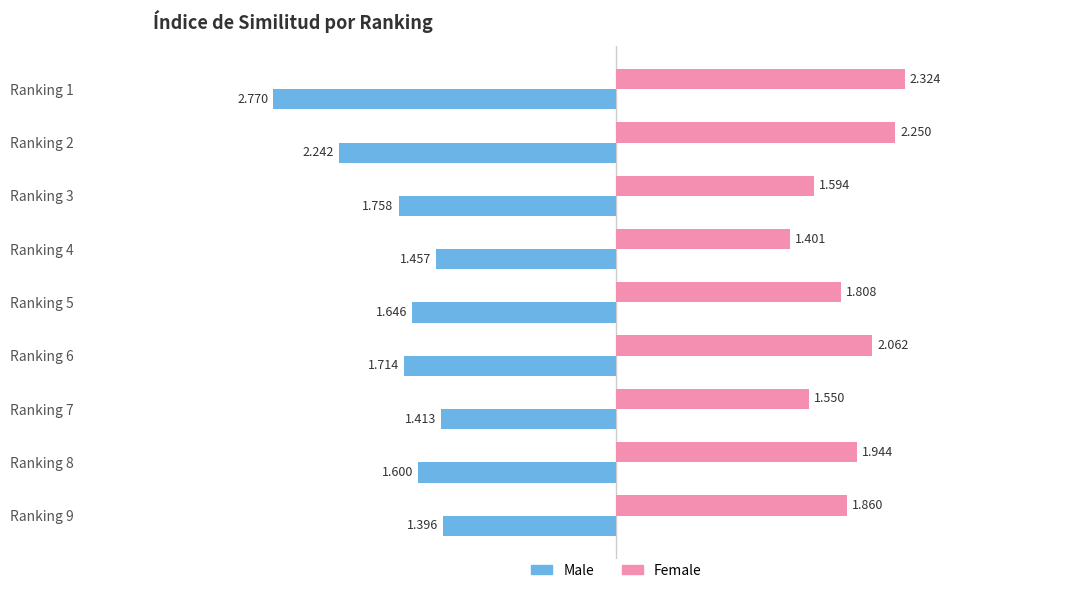

At Ranking 5, list the series in order from smallest to largest.

Male, Female